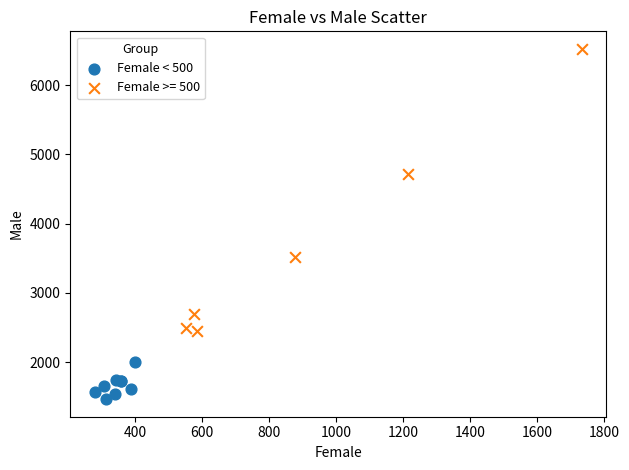

Which series contains the lowest Y value?

Female < 500